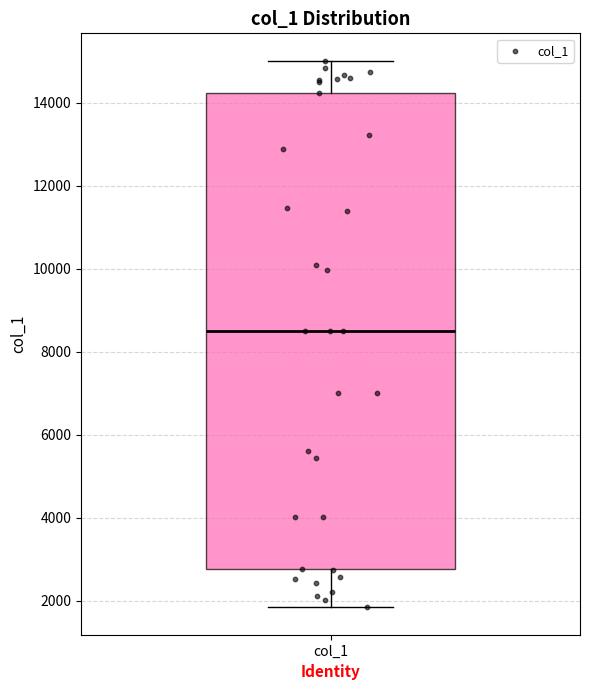

Read this box plot against the y-axis: the position of the median line, the range covered by the box, and the ends of both whiskers. The values are not printed on the chart, so give them approximately, as read against the axis.

median 8600, box 2800 to 14200, whiskers 1800 to 15000